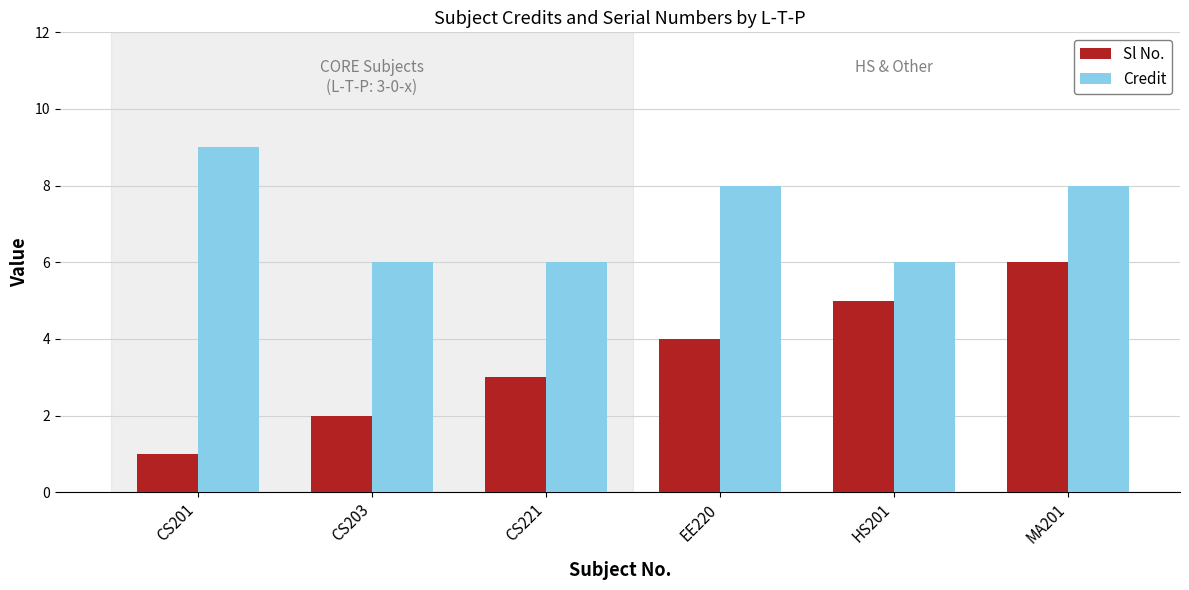

Between CS221 and EE220, which series saw the biggest shift?

Credit